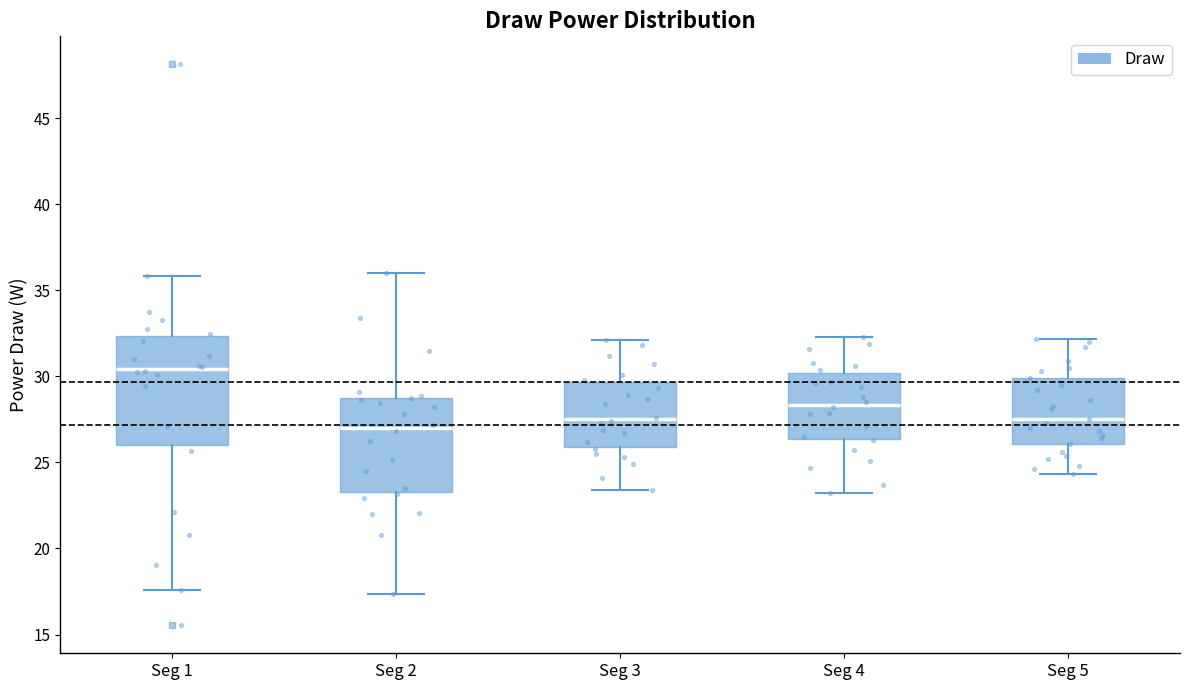

Reading left to right, read every box against the y-axis: the position of its median line, the range the box covers, and the ends of its whiskers. The values are not printed on the chart, so give them approximately, as read against the axis.

Seg 1: median 30.5, box 26.0 to 32.5, whiskers 17.5 to 36.0
Seg 2: median 27.0, box 23.5 to 28.5, whiskers 17.5 to 36.0
Seg 3: median 27.5, box 26.0 to 29.5, whiskers 23.5 to 32.0
Seg 4: median 28.5, box 26.5 to 30.0, whiskers 23.0 to 32.5
Seg 5: median 27.5, box 26.0 to 30.0, whiskers 24.5 to 32.0